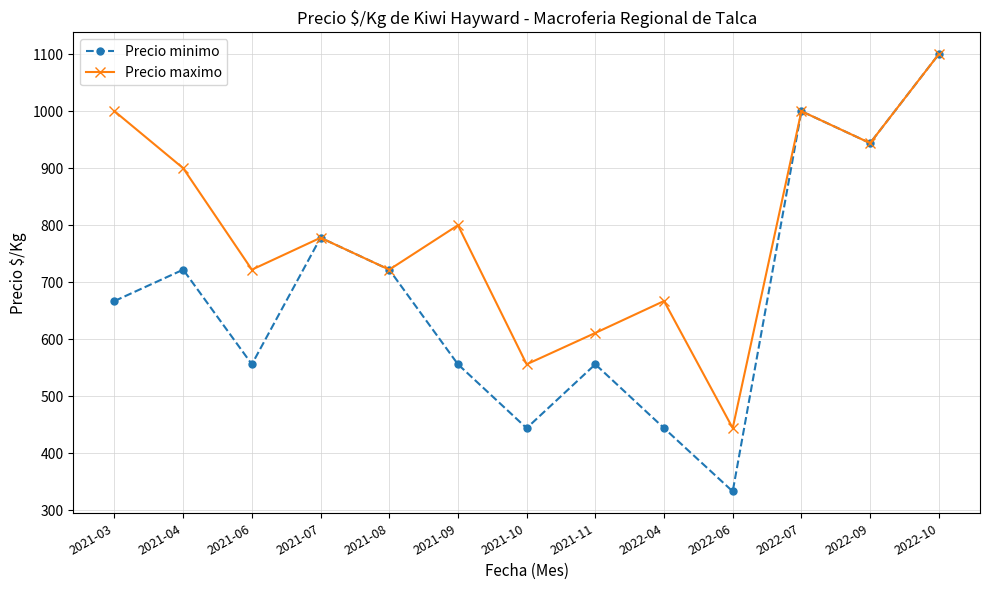

True or false: Precio maximo has a value of 1000 at 2022-07.

True